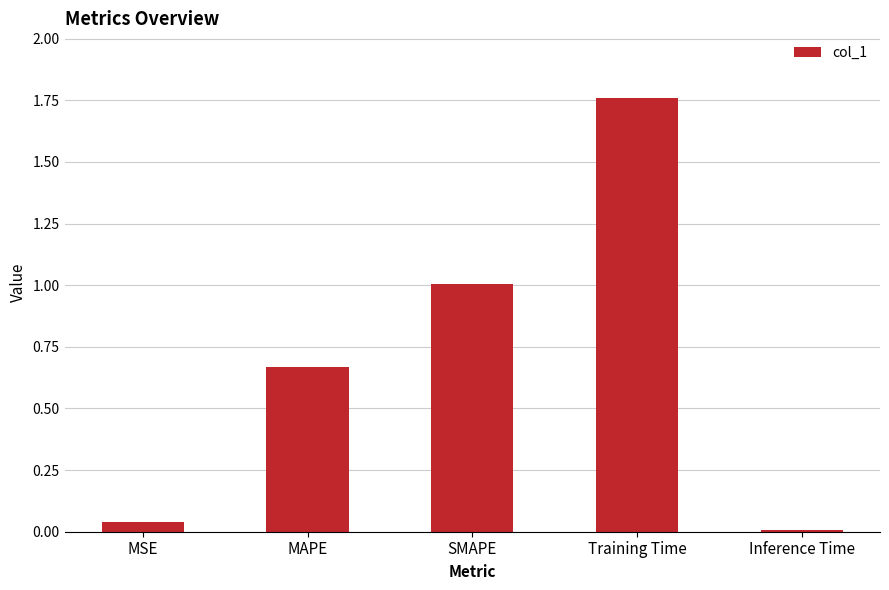

What is the label of the 2nd bar from the left?

MAPE